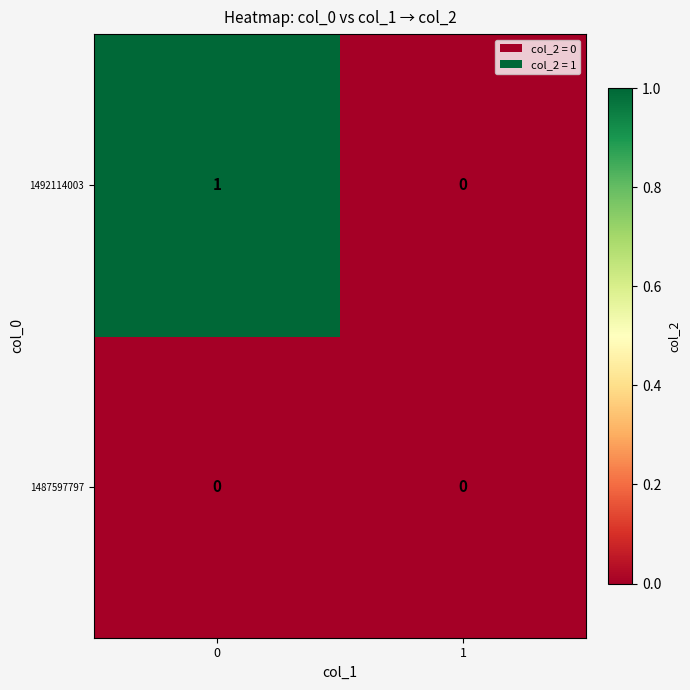

Reading left to right, what are all the values shown in this chart?

1492114003: 1	0
1487597797: 0	0